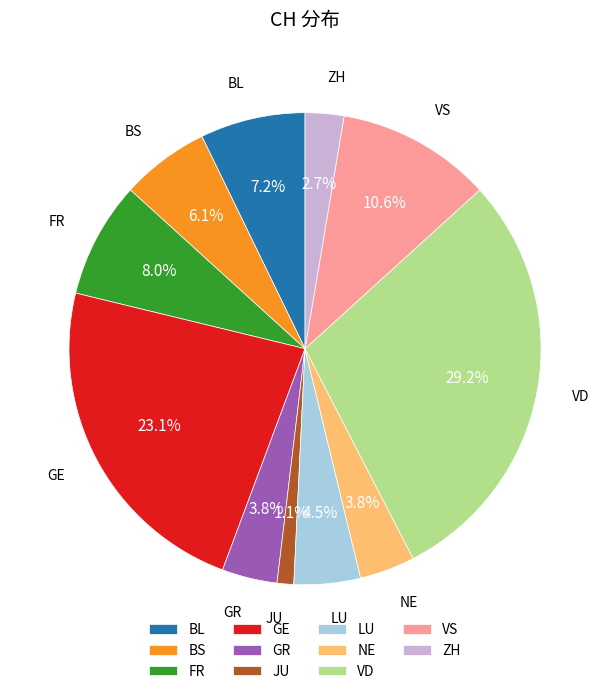

Which category has the smallest portion of the pie?

JU